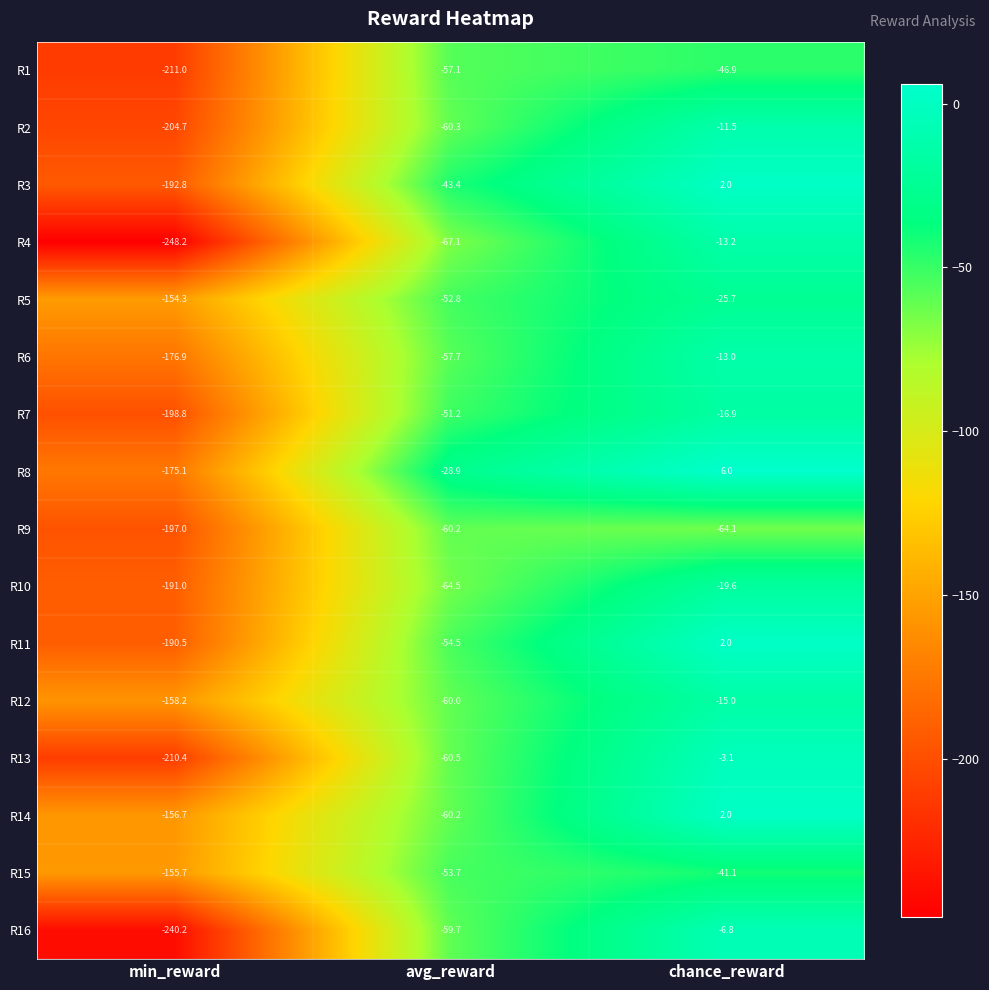

What is the sum of the R2 values at avg_reward and chance_reward?

-71.8